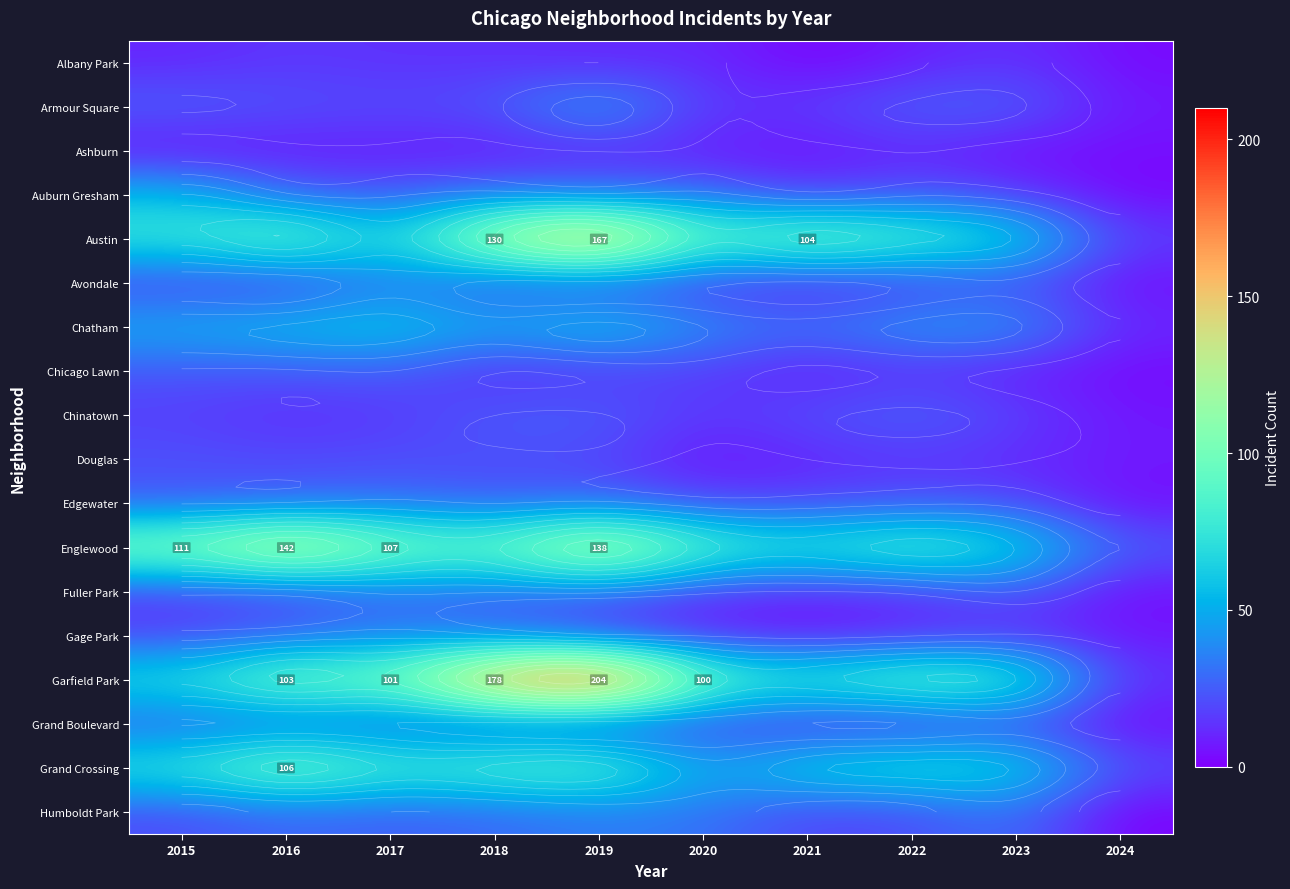

Rank the categories by Armour Square value from highest to lowest.

2019, 2015, 2022, 2023, 2018, 2016, 2017, 2021, 2020, 2024